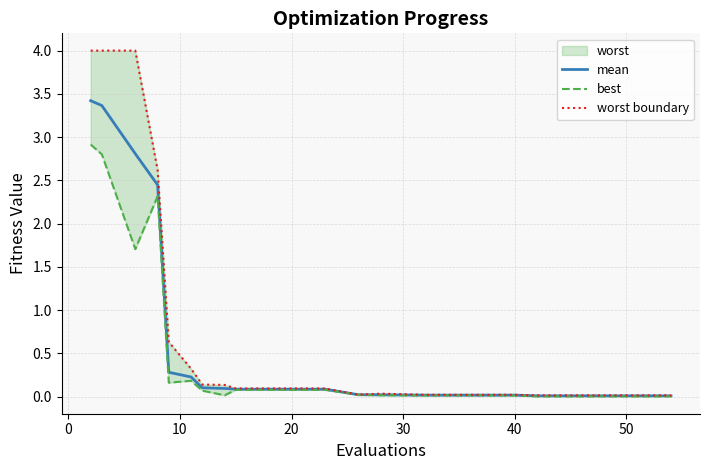

What is the highest value of the mean series?

3.4